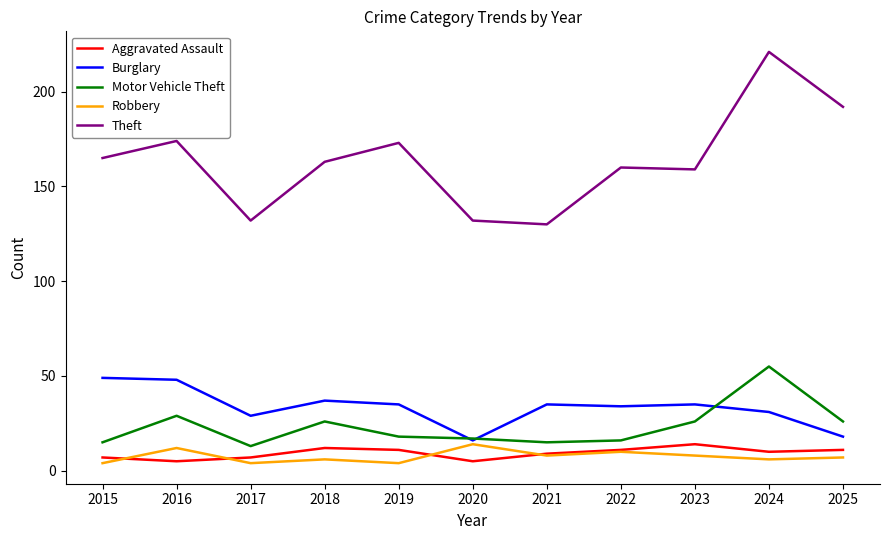

Which series has the widest spread of values?

Theft